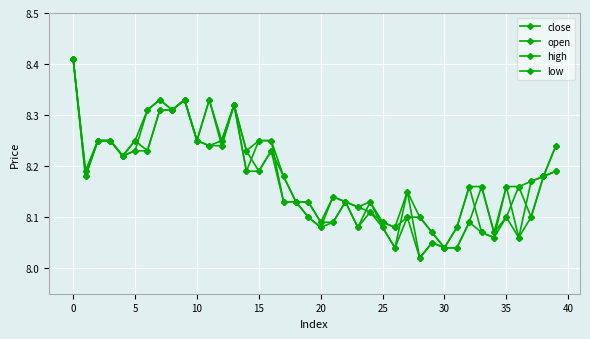

True or false: open and low cross at least once.

False